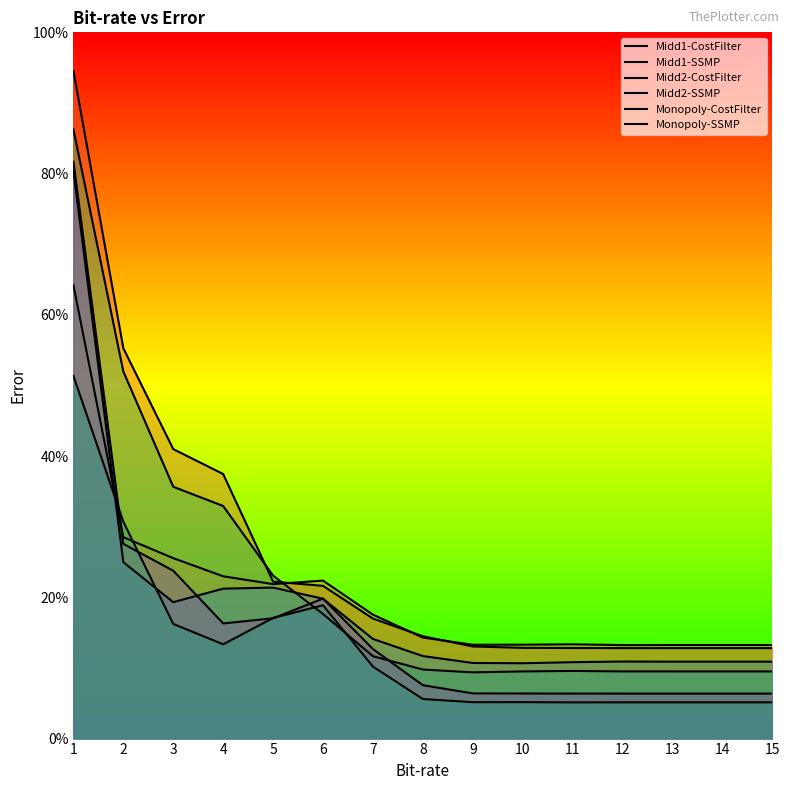

Rank the series by their maximum value, from highest to lowest.

Midd1-CostFilter, Midd2-CostFilter, Monopoly-CostFilter, Midd2-SSMP, Midd1-SSMP, Monopoly-SSMP